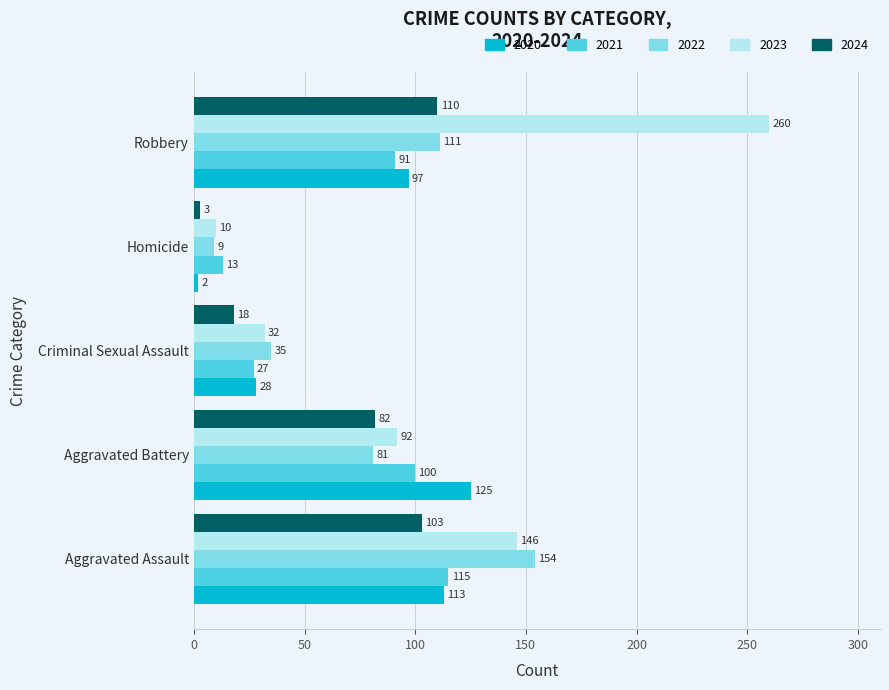

True or false: 2022 has a value of 154 at Aggravated Assault.

True